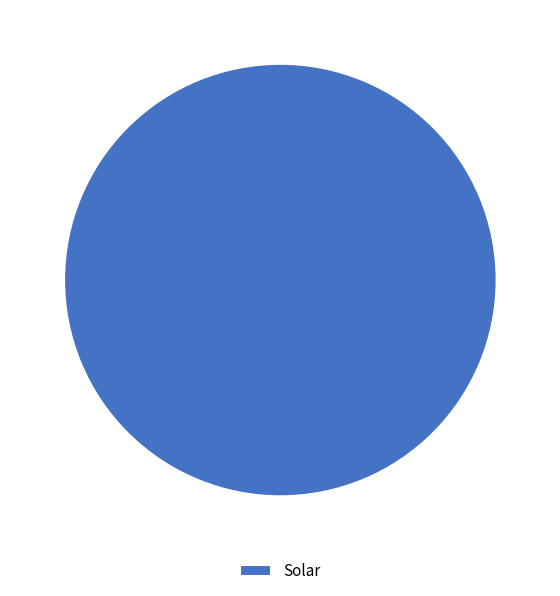

How many segments does this pie chart have?

1